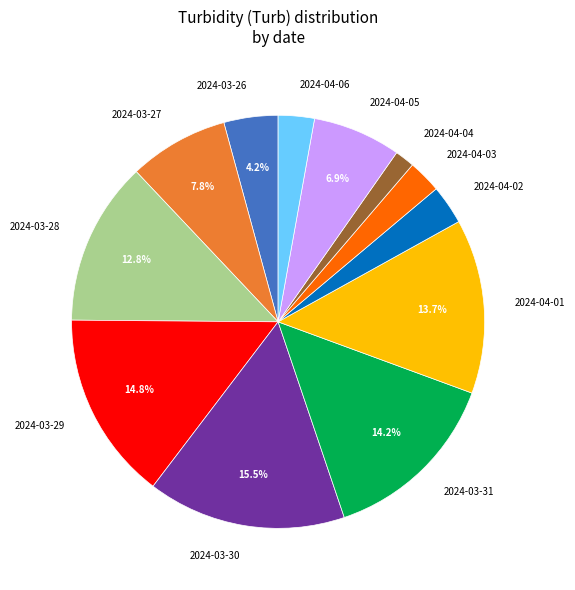

What is the largest slice in the pie chart?

2024-03-30